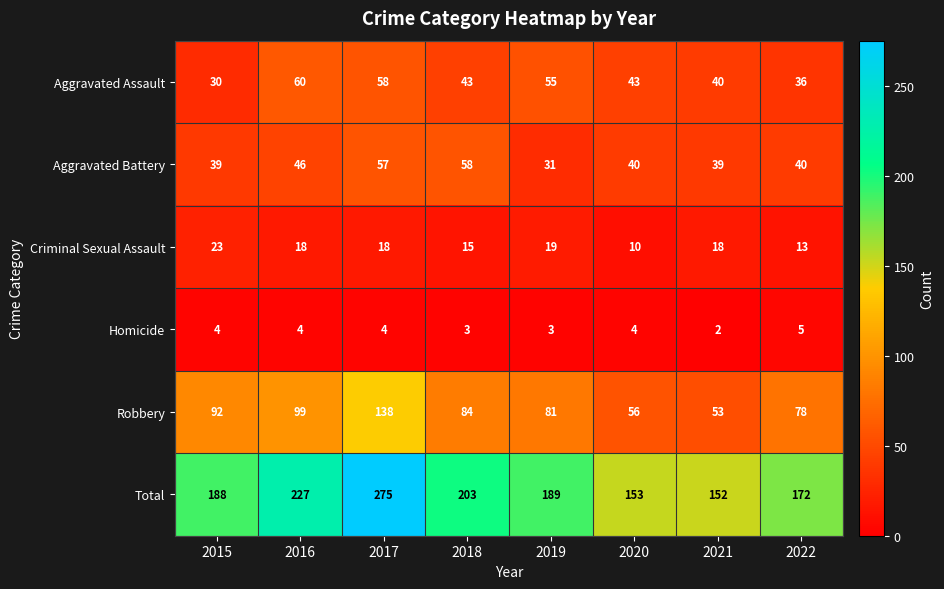

How many data points does each series have?

8